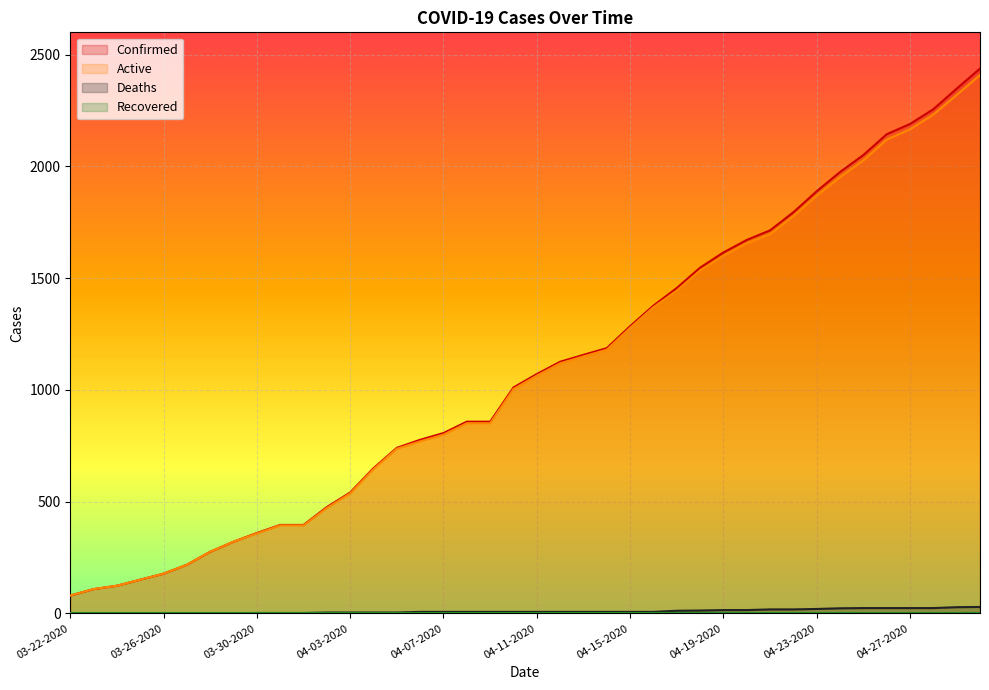

What value does the Confirmed series have at 04-09-2020, to the nearest 10?

860